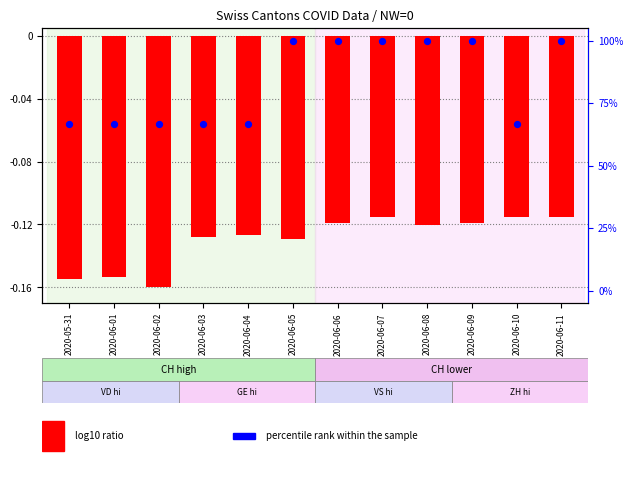

Which series contains the lowest Y value?

log10 ratio